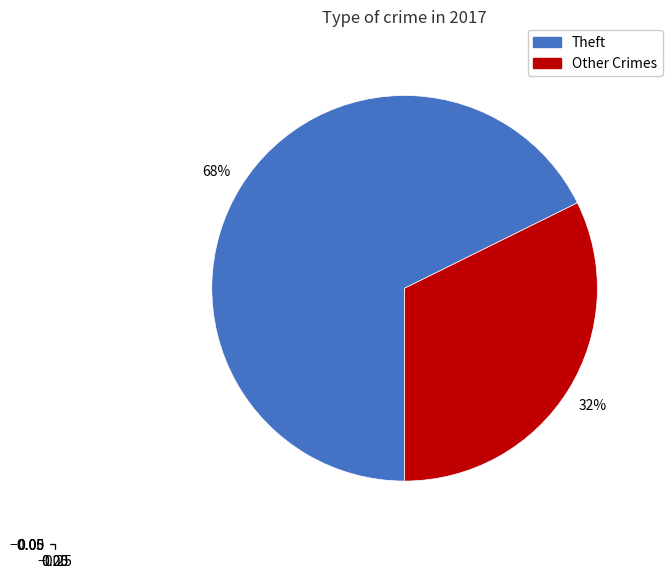

To the nearest percent, what is the average slice percentage?

50%